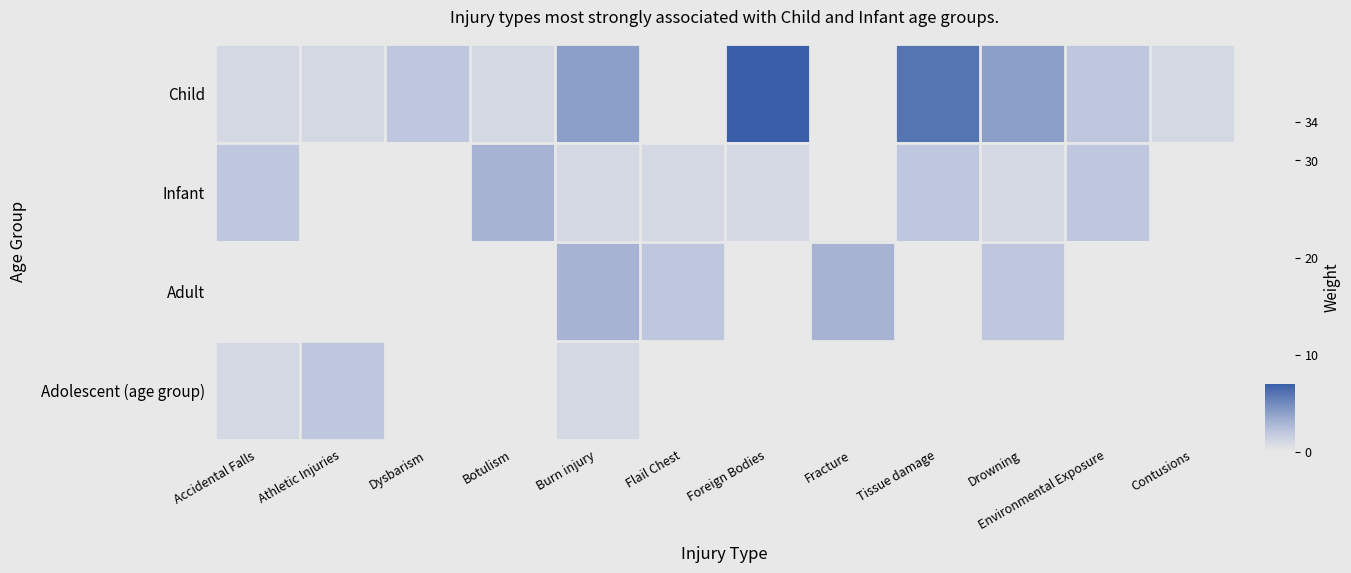

List the series in order of their overall mean, lowest first.

Child, Infant, Adult, Adolescent (age group)